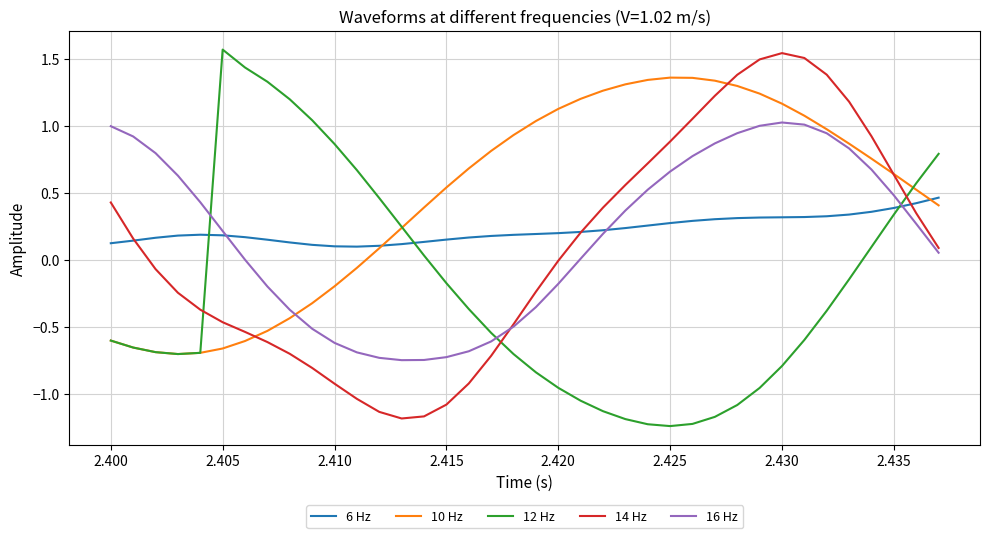

Which series has the largest total across all categories?

10 Hz